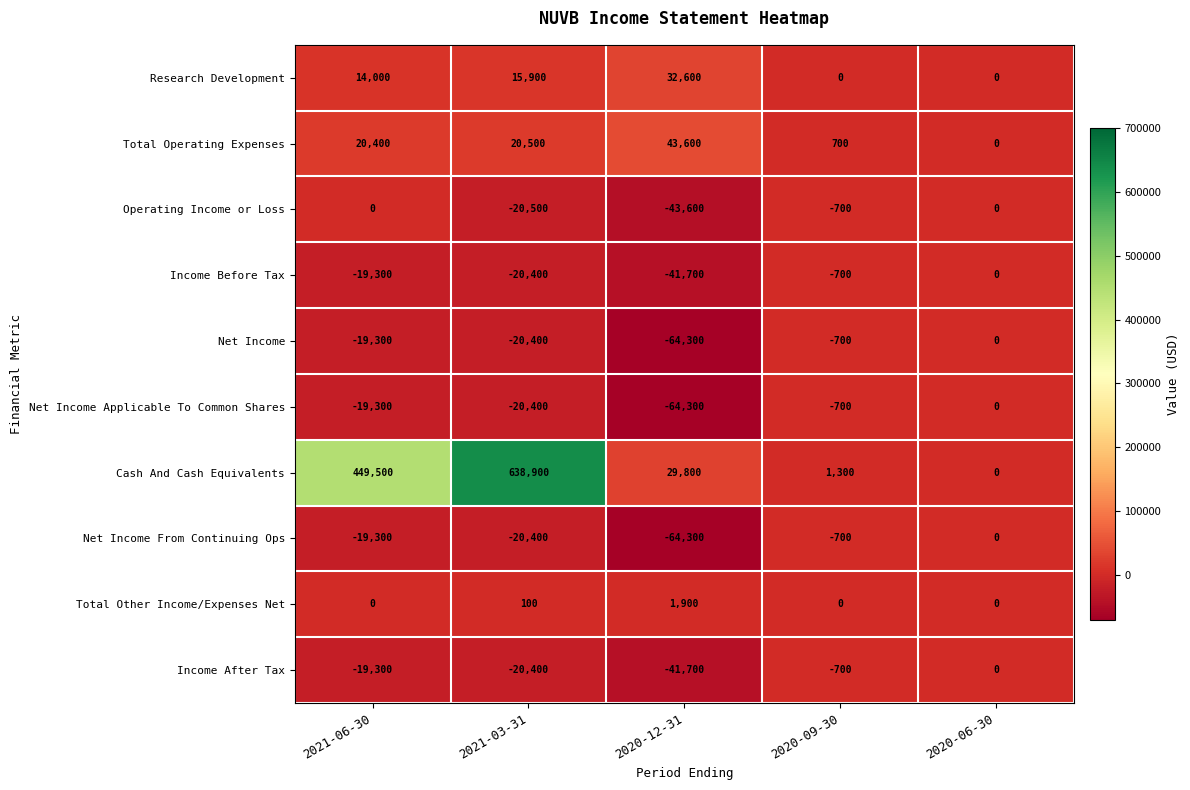

What is the spread (max minus min) of values at 2020-09-30?

2000